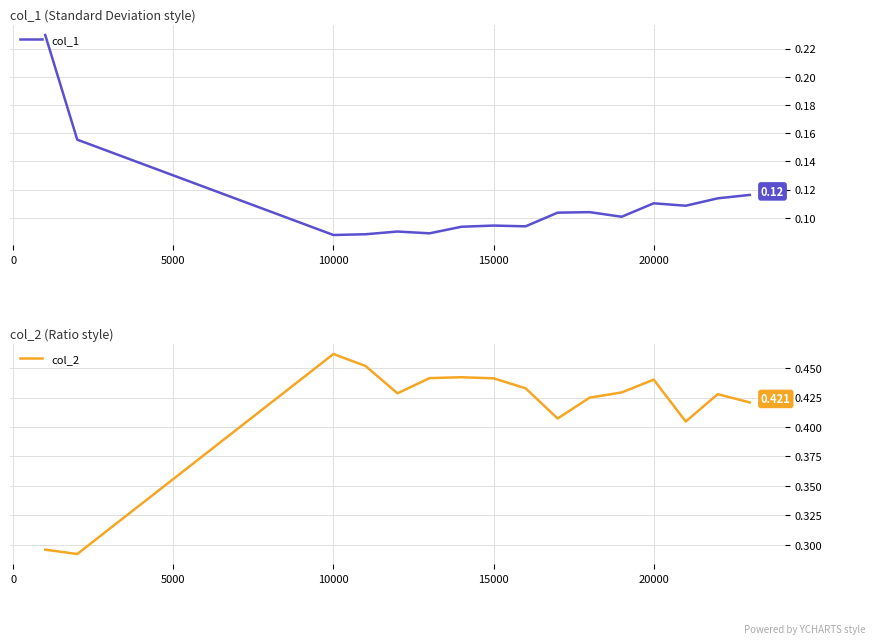

True or false: col_2 and col_1 cross at least once.

False